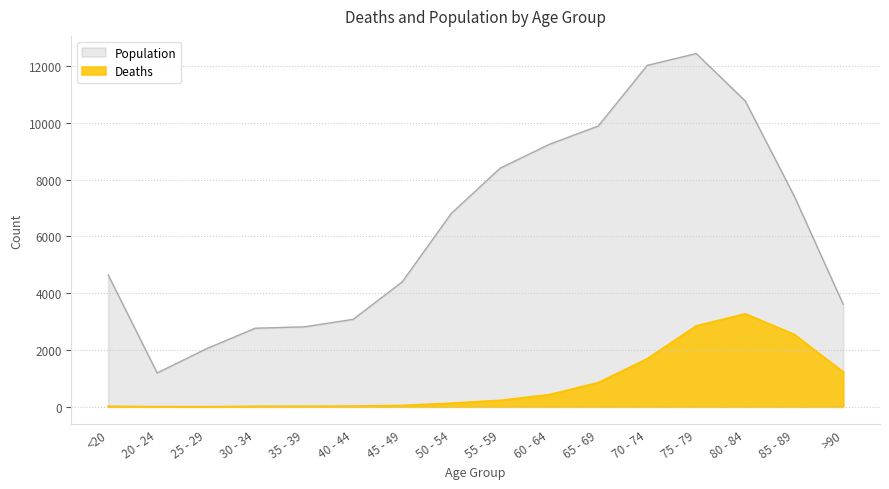

True or false: Deaths and Population intersect in this chart.

False